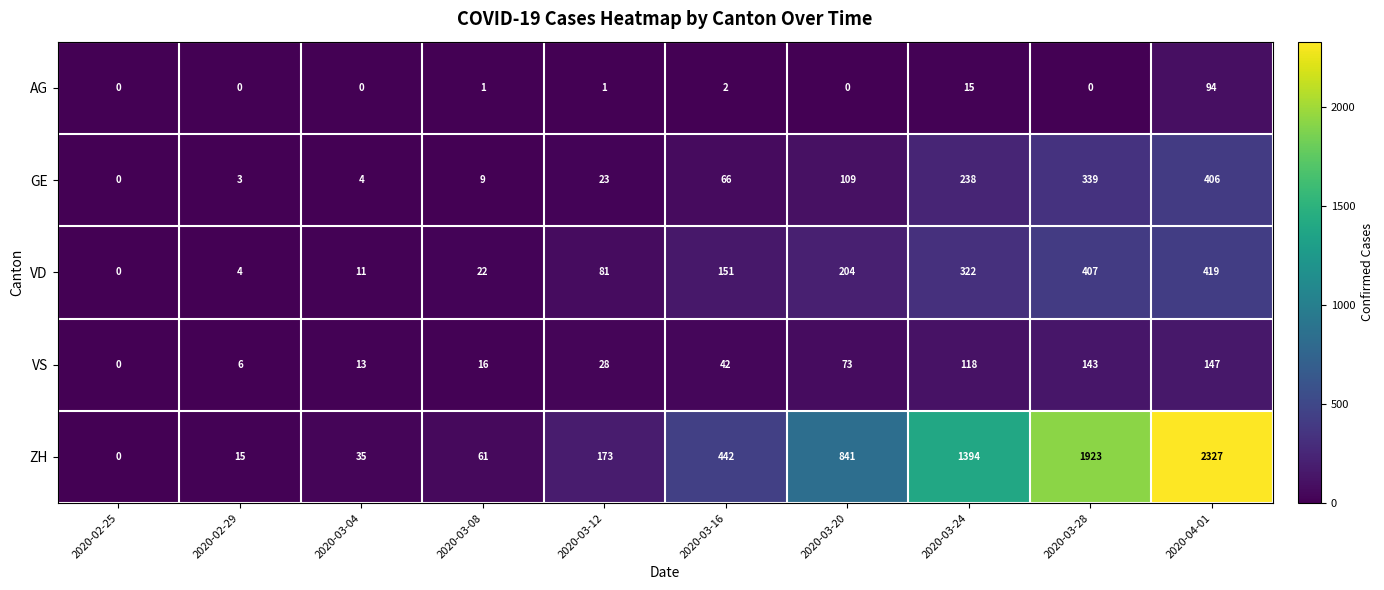

Which series has the widest spread of values?

ZH